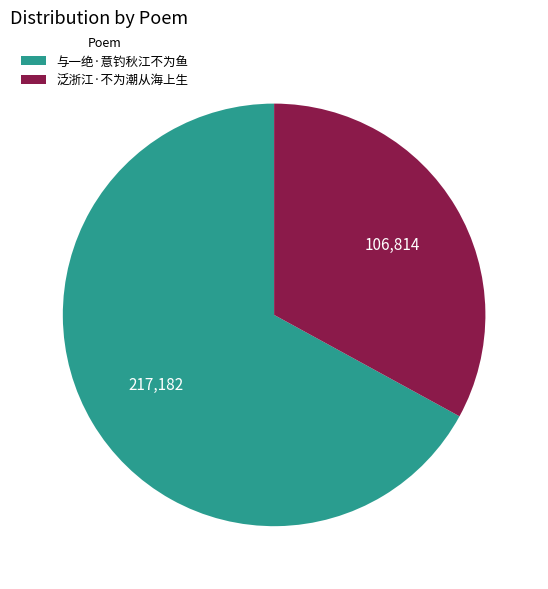

Does any single category account for the majority?

Yes